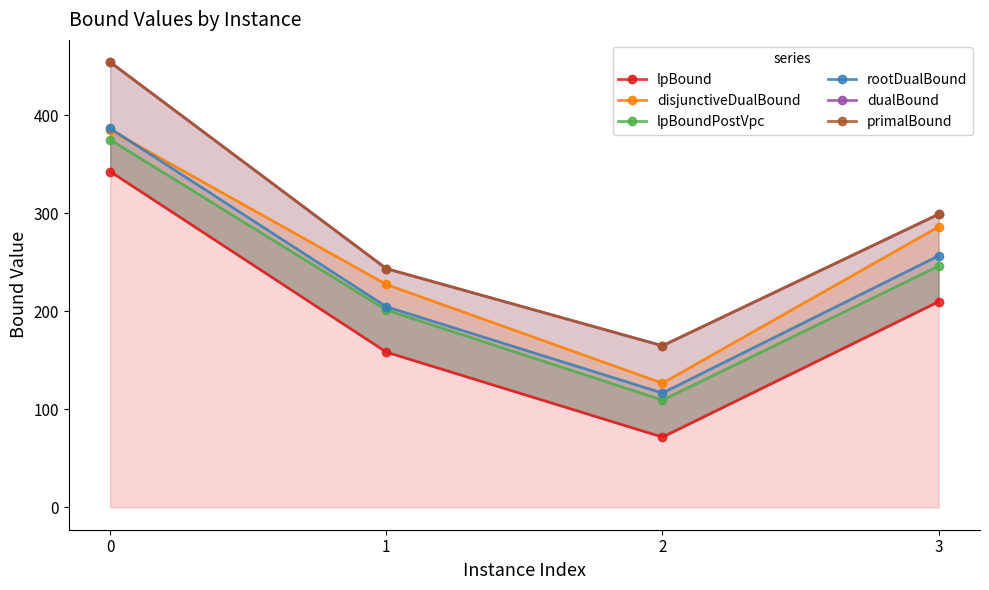

Is it true that disjunctiveDualBound equals 126.7 at 2?

True